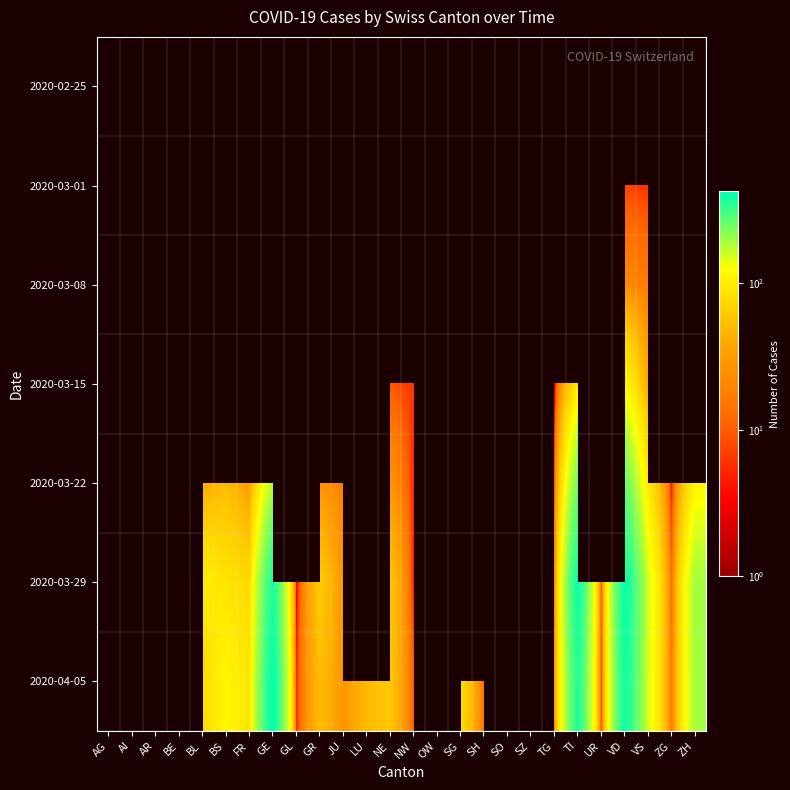

Rank the series by their average value, from lowest to highest.

2020-02-25, 2020-03-01, 2020-03-08, 2020-03-15, 2020-03-22, 2020-03-29, 2020-04-05